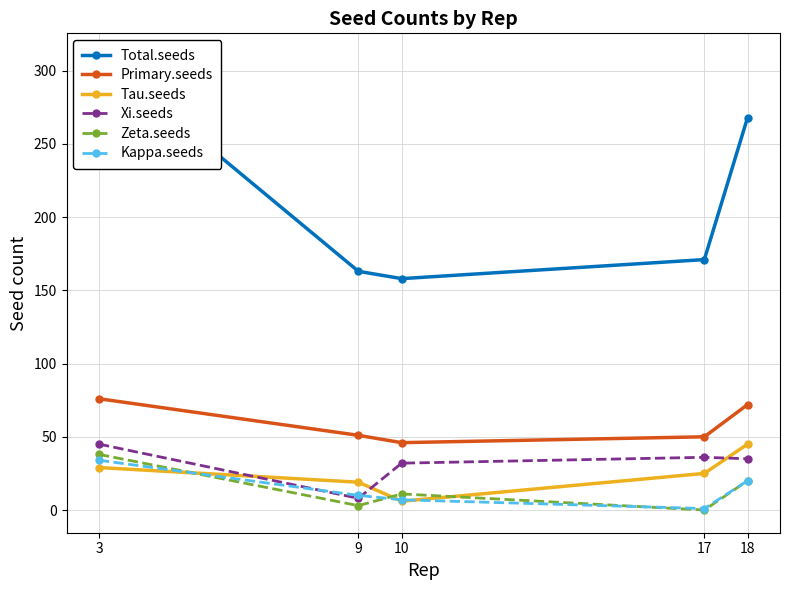

Reading left to right, what are all the values shown in this chart?

Total.seeds: 310	163	158	171	268
Primary.seeds: 76	51	46	50	72
Tau.seeds: 29	19	6	25	45
Xi.seeds: 45	8	32	36	35
Zeta.seeds: 38	3	11	0	20
Kappa.seeds: 34	10	7	1	20